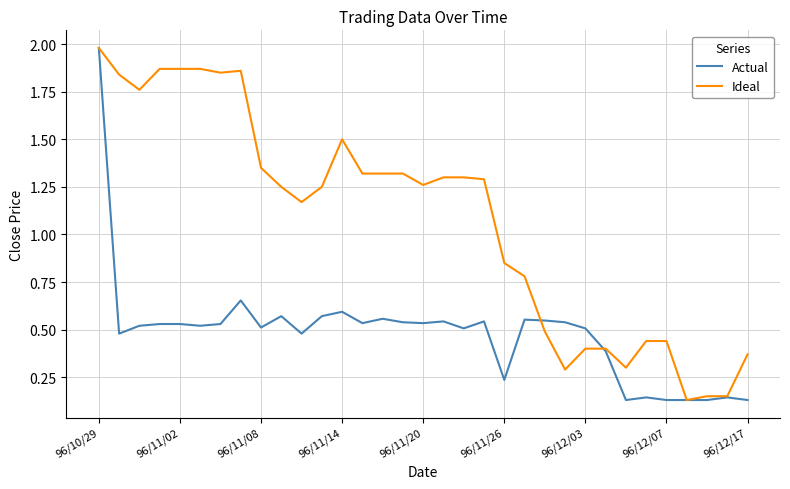

List the series in order of their overall mean, highest first.

Ideal, Actual